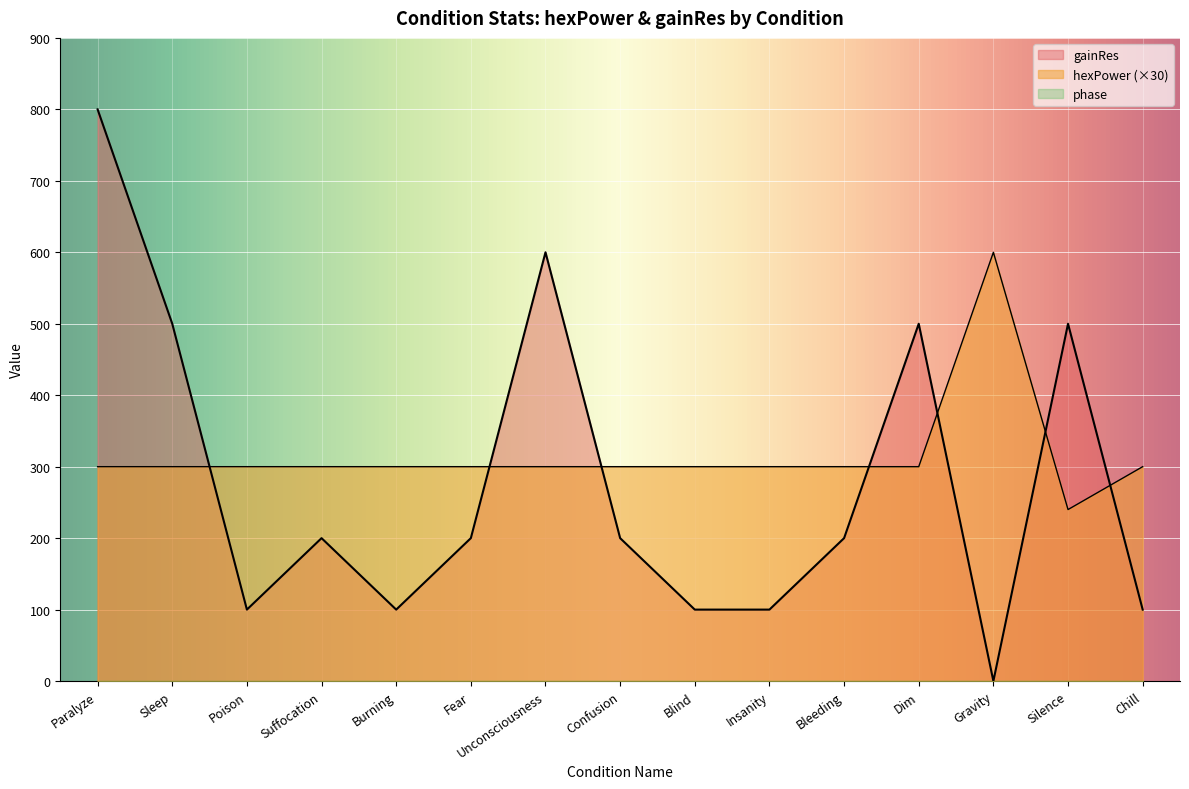

Which series ends up on top after the final intersection of gainRes and hexPower?

hexPower